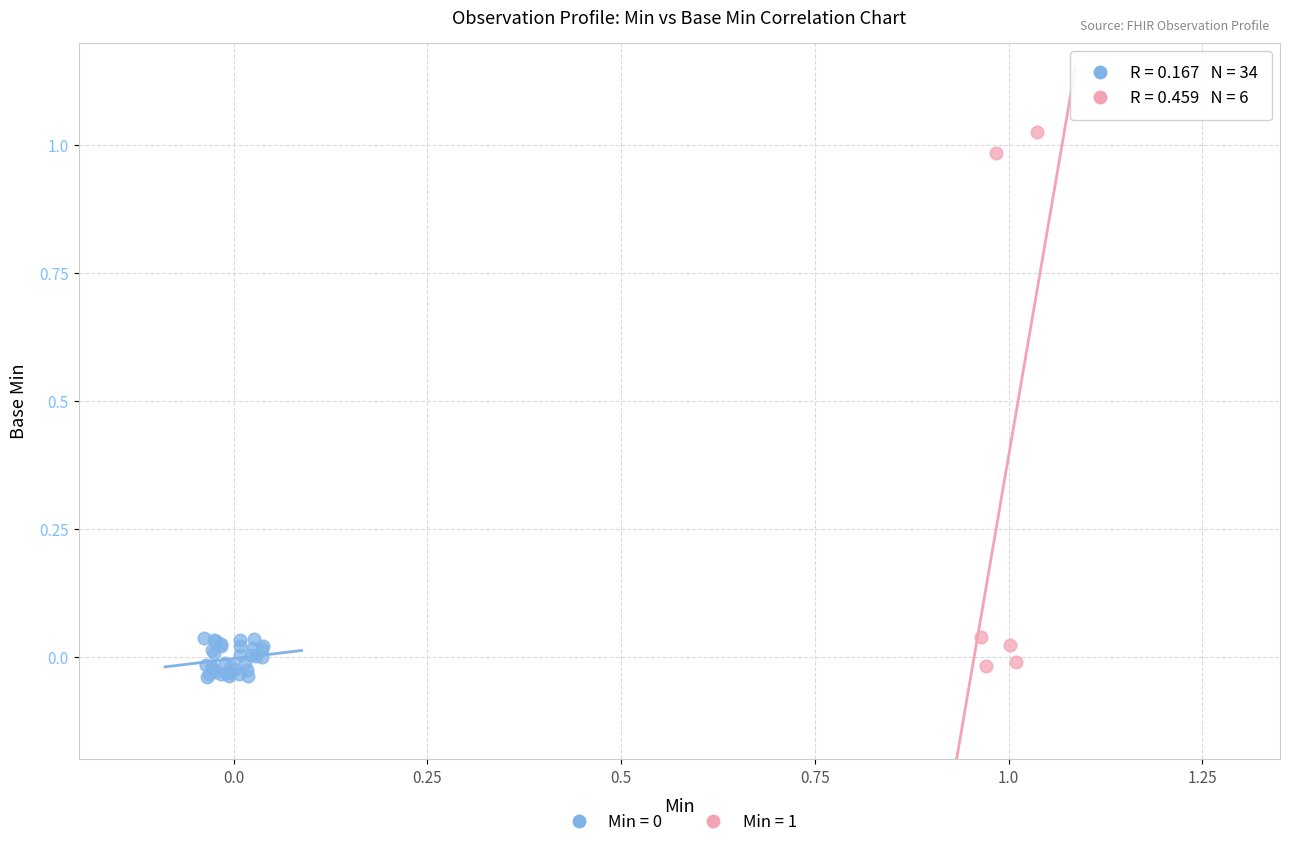

Which series has the widest spread of Y values?

Min = 1